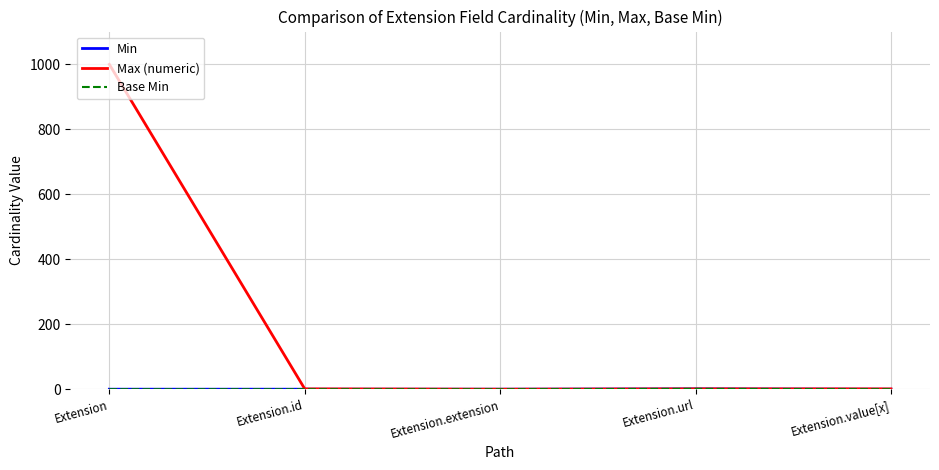

True or false: Max (numeric) and Base Min cross at least once.

False